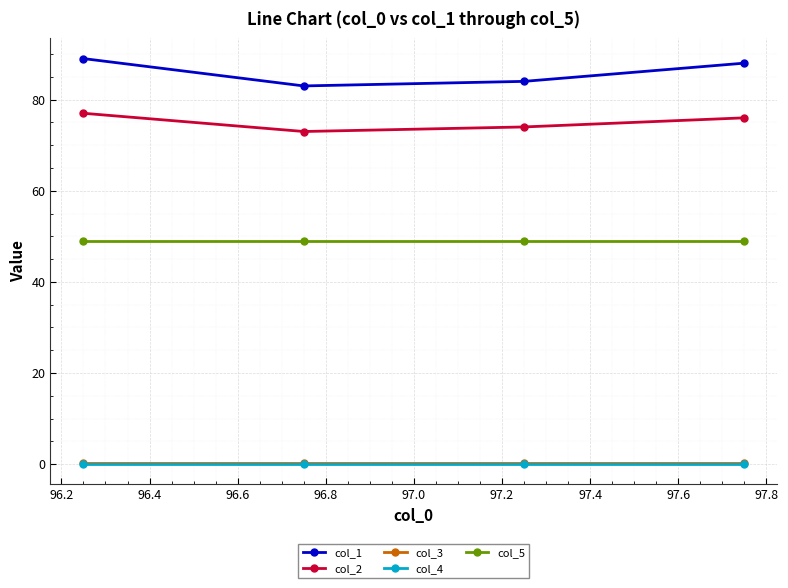

How many categories are shown in the chart?

4